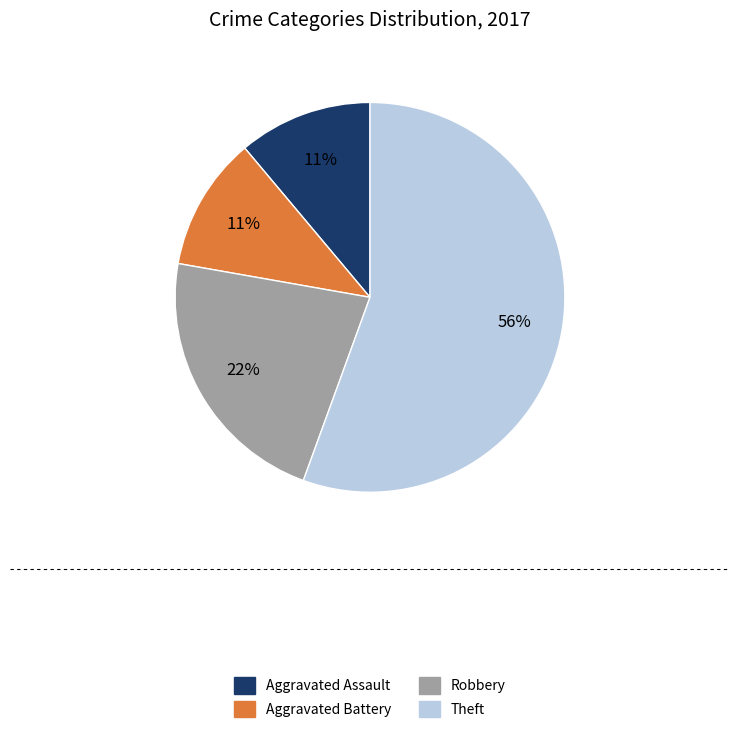

What is the majority slice?

Theft